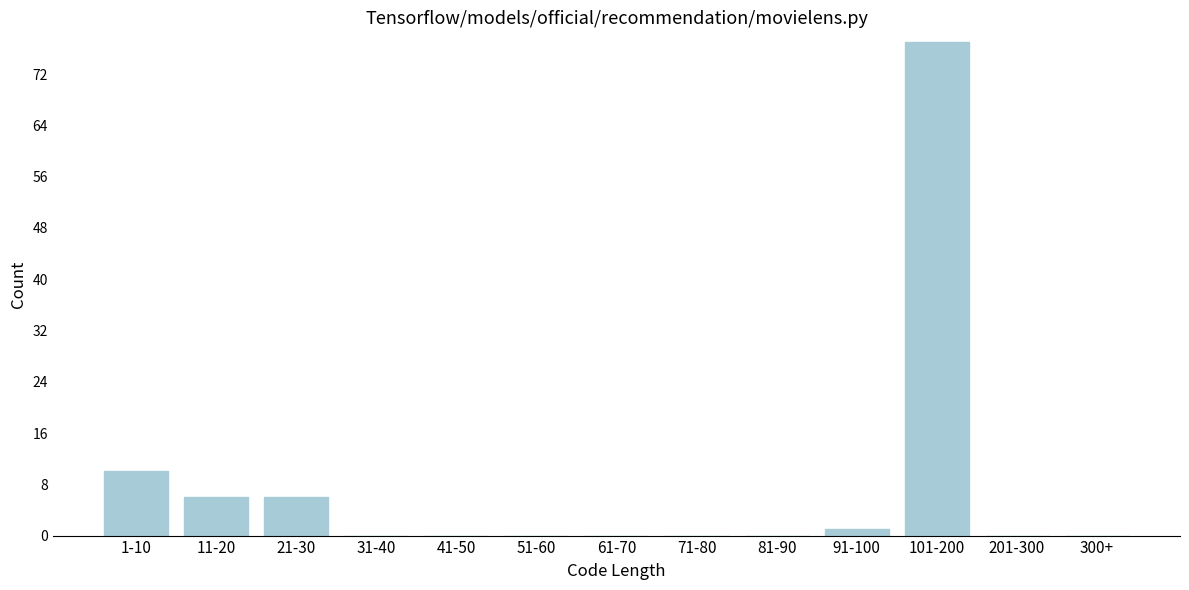

Reading right to left, transcribe all the data shown in this chart.

300+=0	201-300=0	101-200=77	91-100=1	81-90=0	71-80=0	61-70=0	51-60=0	41-50=0	31-40=0	21-30=6	11-20=6	1-10=10